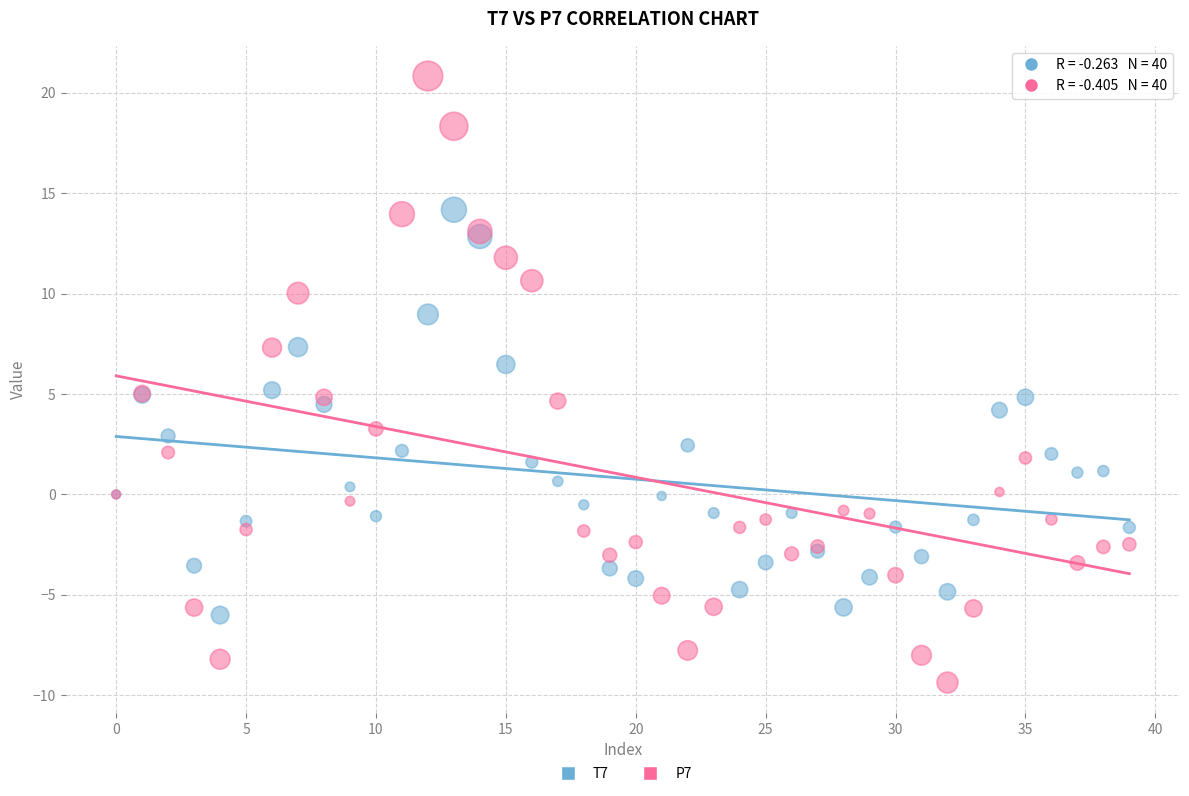

Which series has the widest spread of Y values?

P7